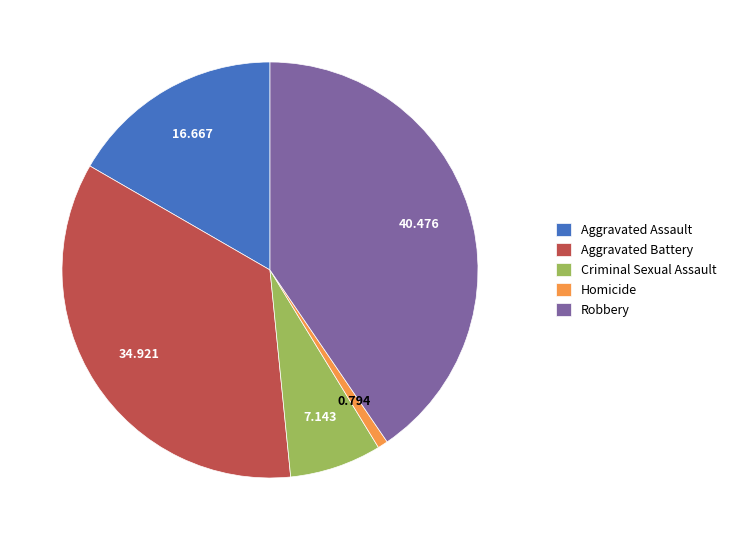

Is the sum of Aggravated Assault and Criminal Sexual Assault greater than half?

No